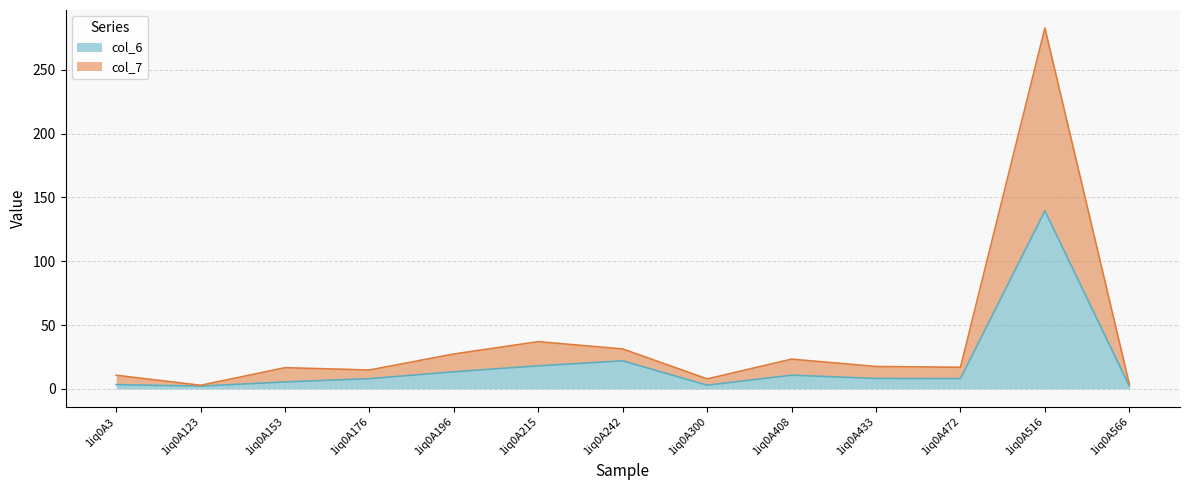

How many interior local peaks does the col_6 series have?

3